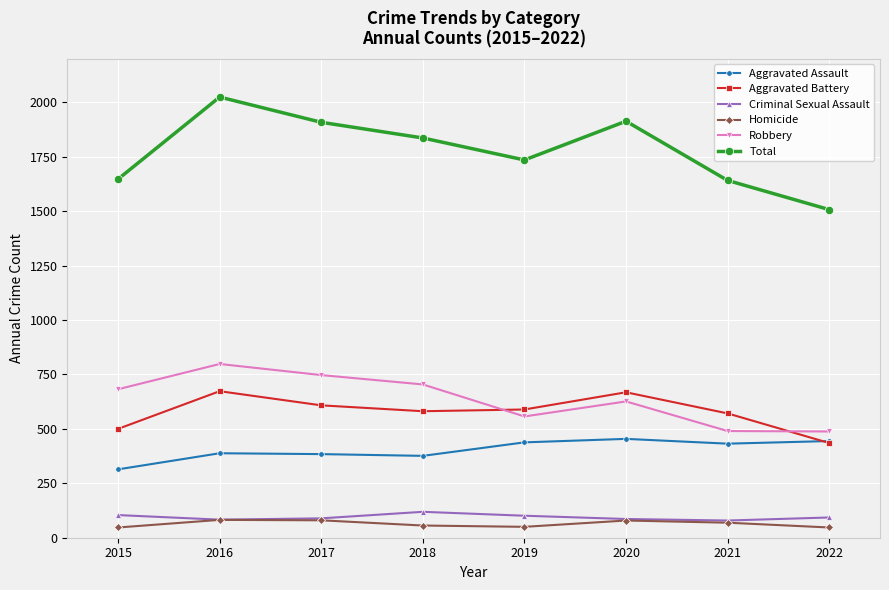

Which series has the widest spread of values?

Total